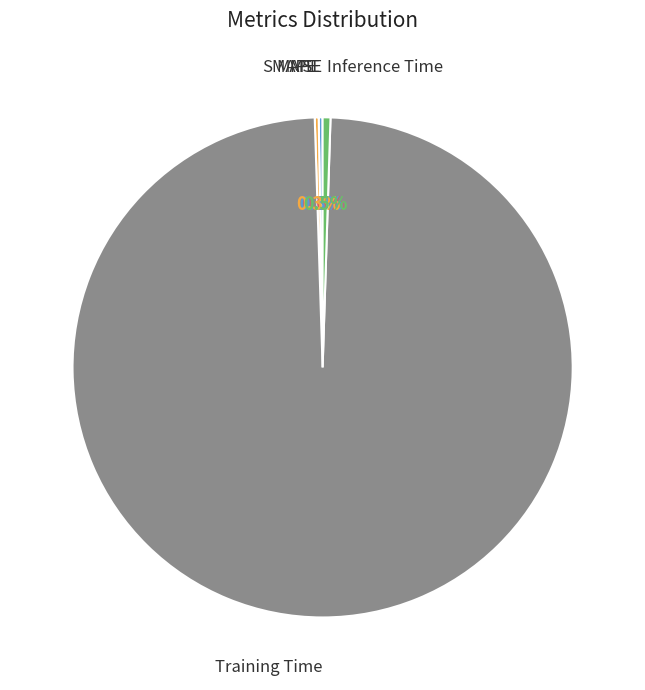

What is the largest slice in the pie chart?

Training Time